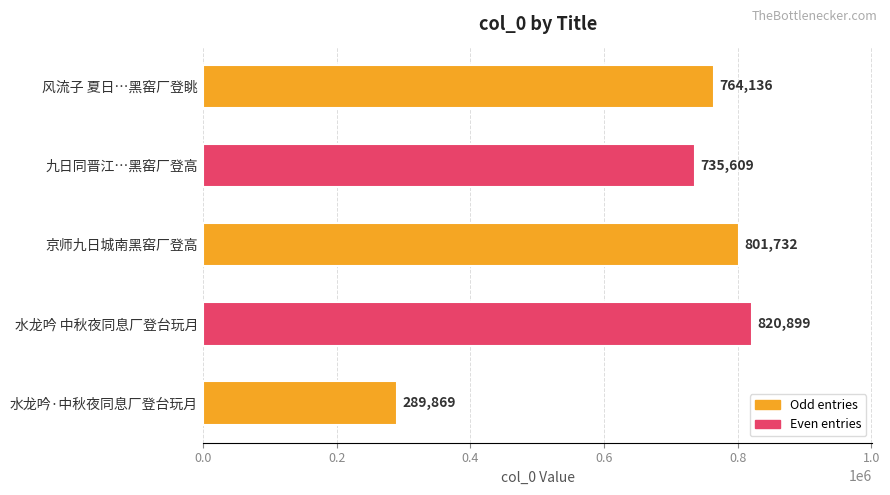

What is the value of the 5th bar from the top?

289869